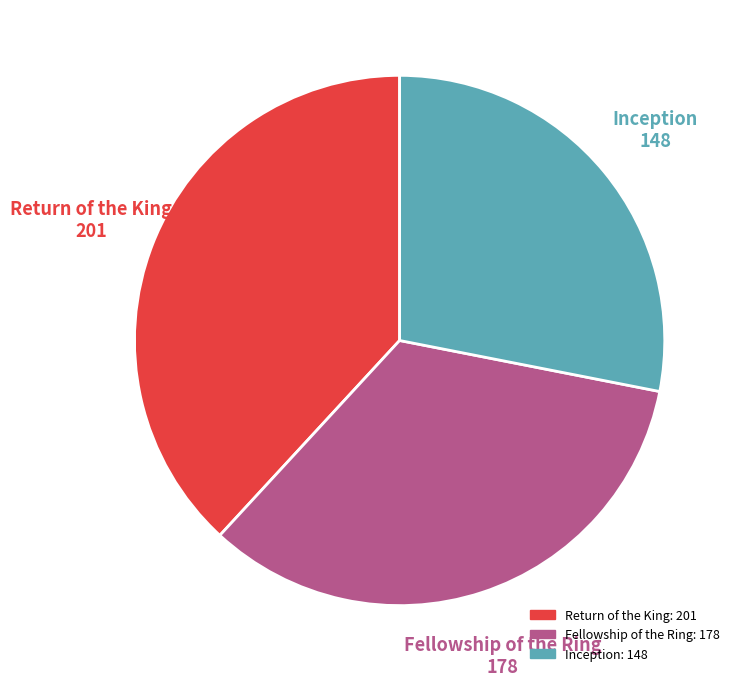

Does any single category account for the majority?

No